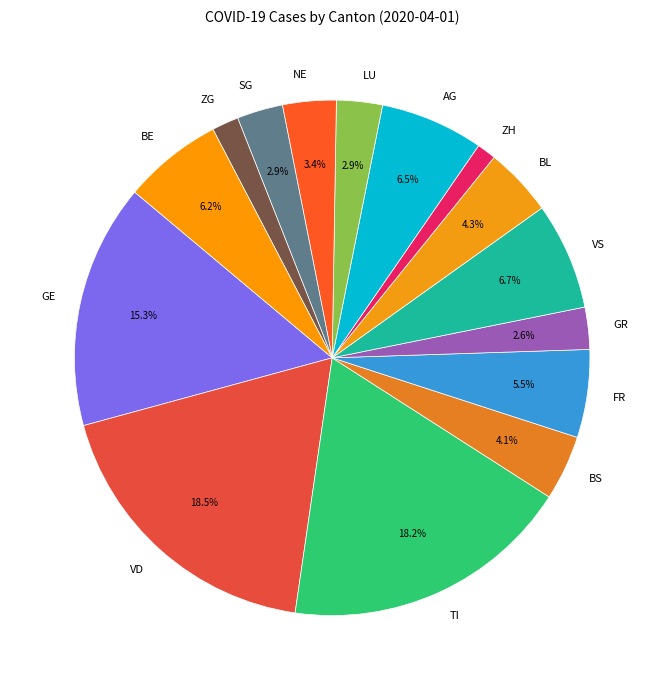

Between GR and VD, which is larger?

VD